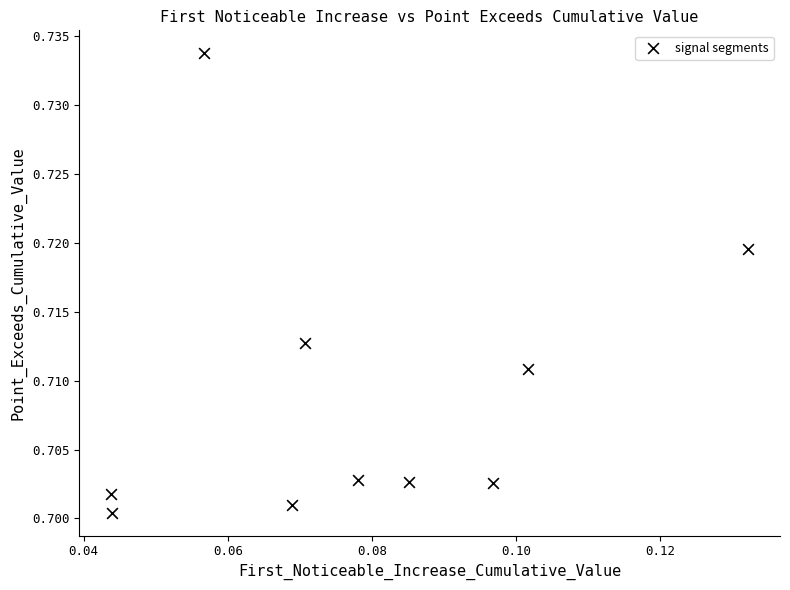

How many points are shown in the scatter plot?

10